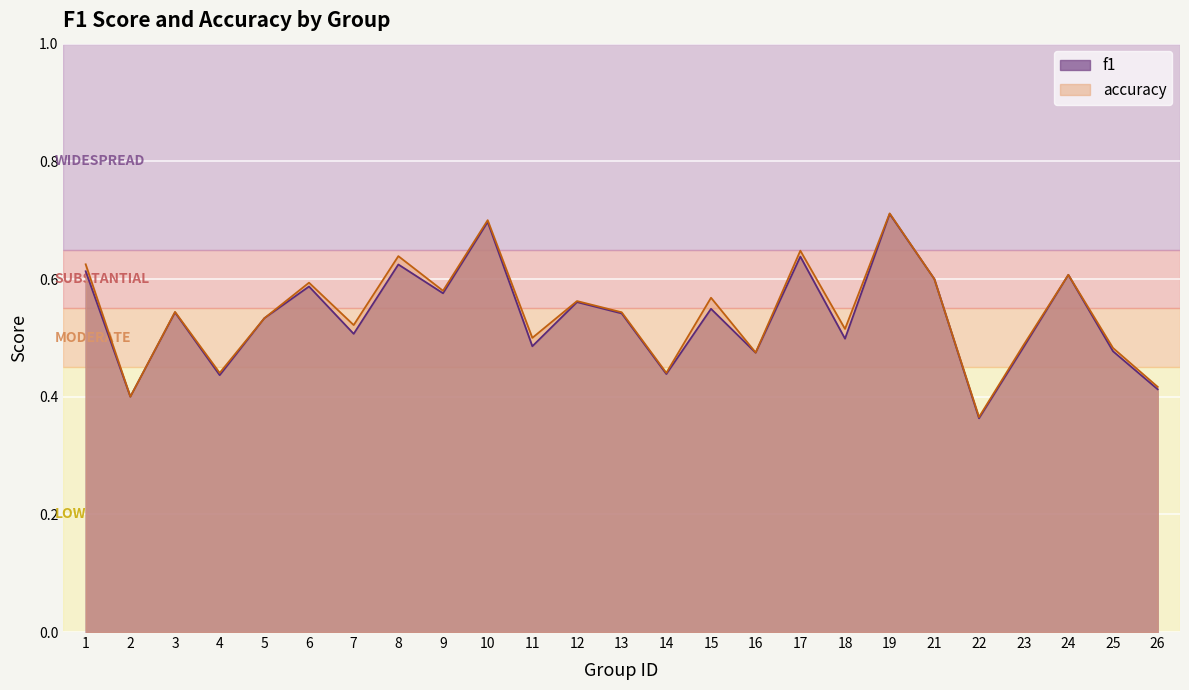

How many lines are shown in the chart?

2